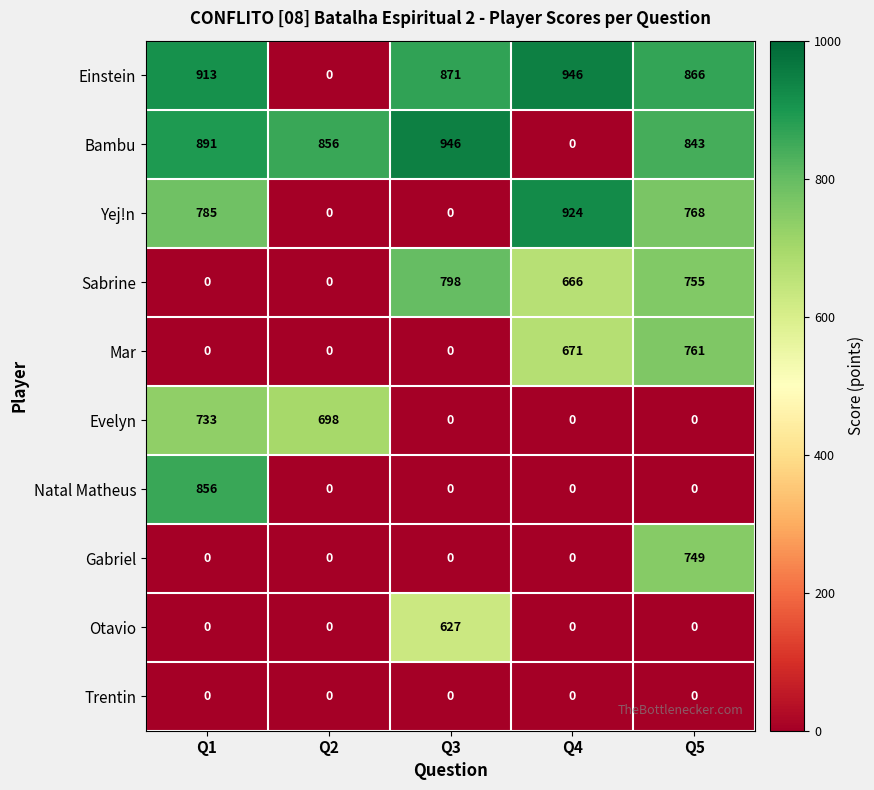

Which series has the largest total across all categories?

Einstein